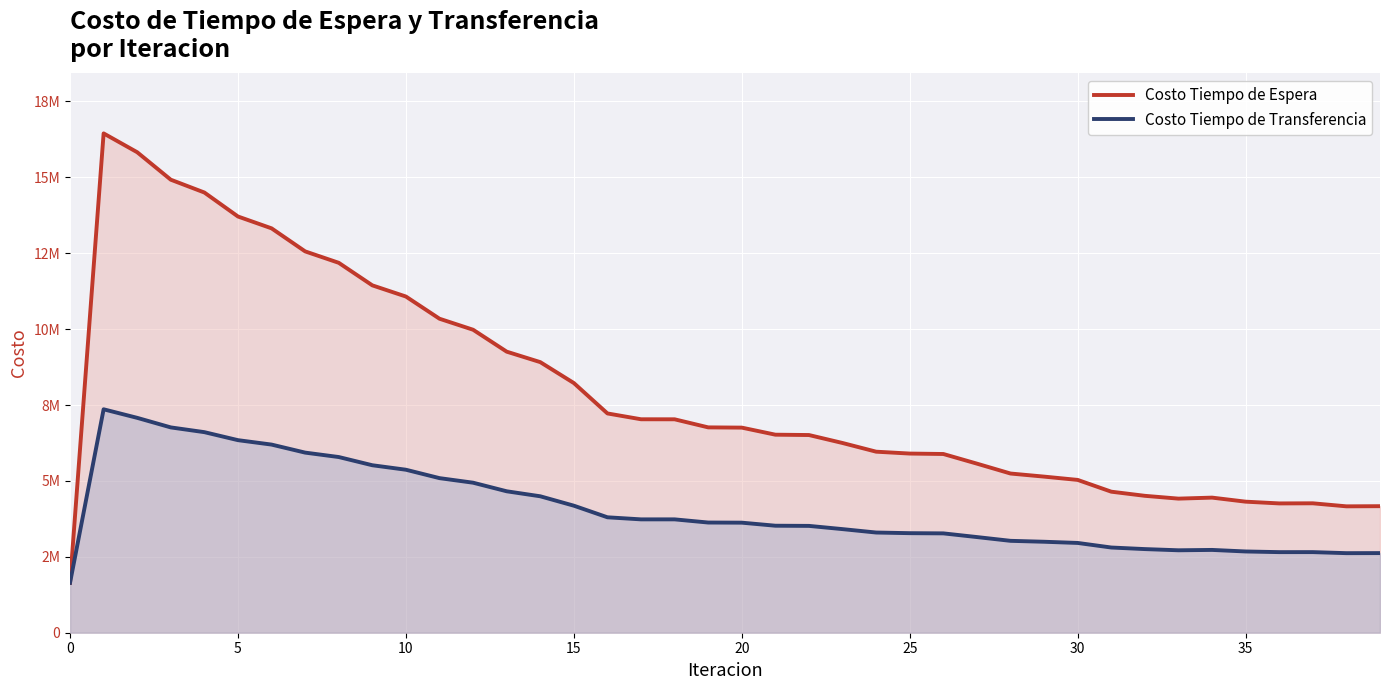

How many data points in Costo Tiempo de Espera are above 6756113?

20